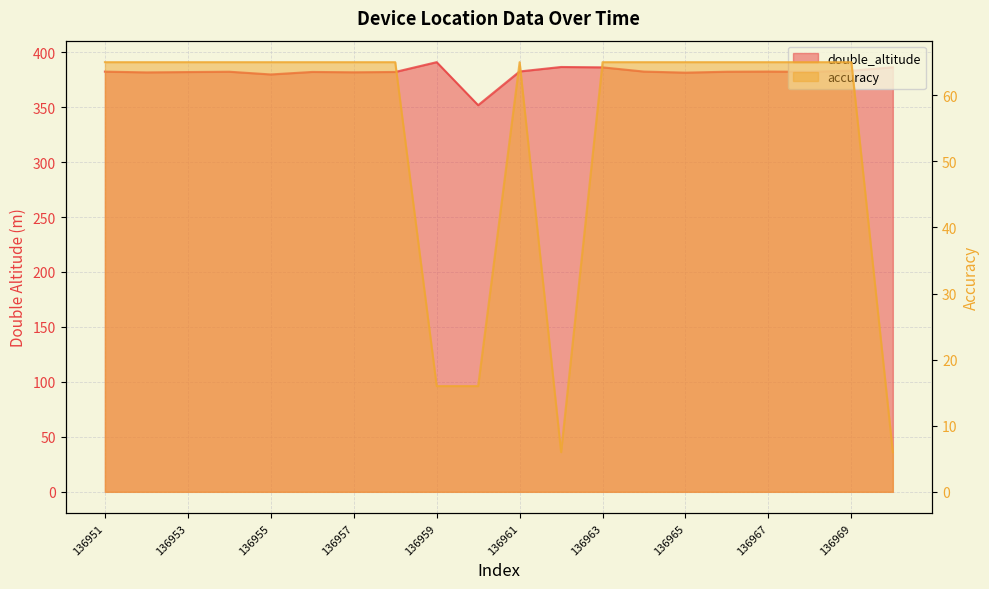

Rank the categories by double_altitude value from highest to lowest.

136959, 136962, 136970, 136963, 136969, 136961, 136967, 136964, 136951, 136966, 136954, 136968, 136956, 136958, 136953, 136957, 136952, 136965, 136955, 136960